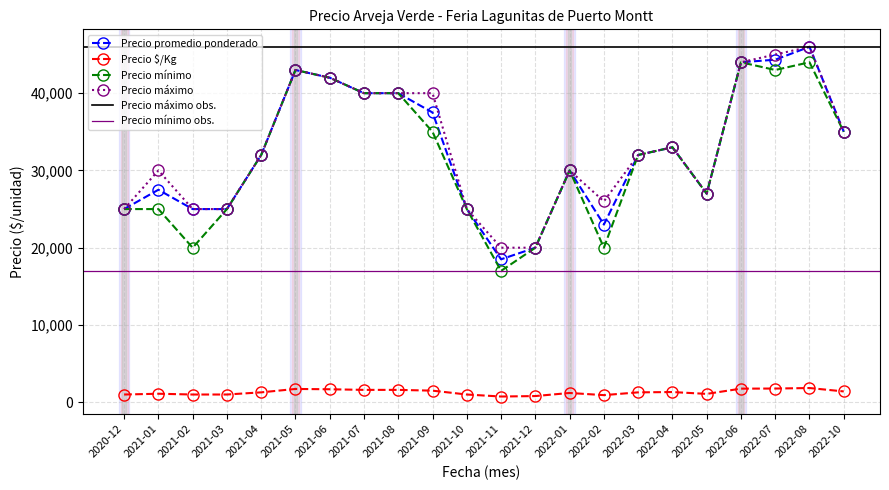

What is the label of the 24th point from the right?

2022-04